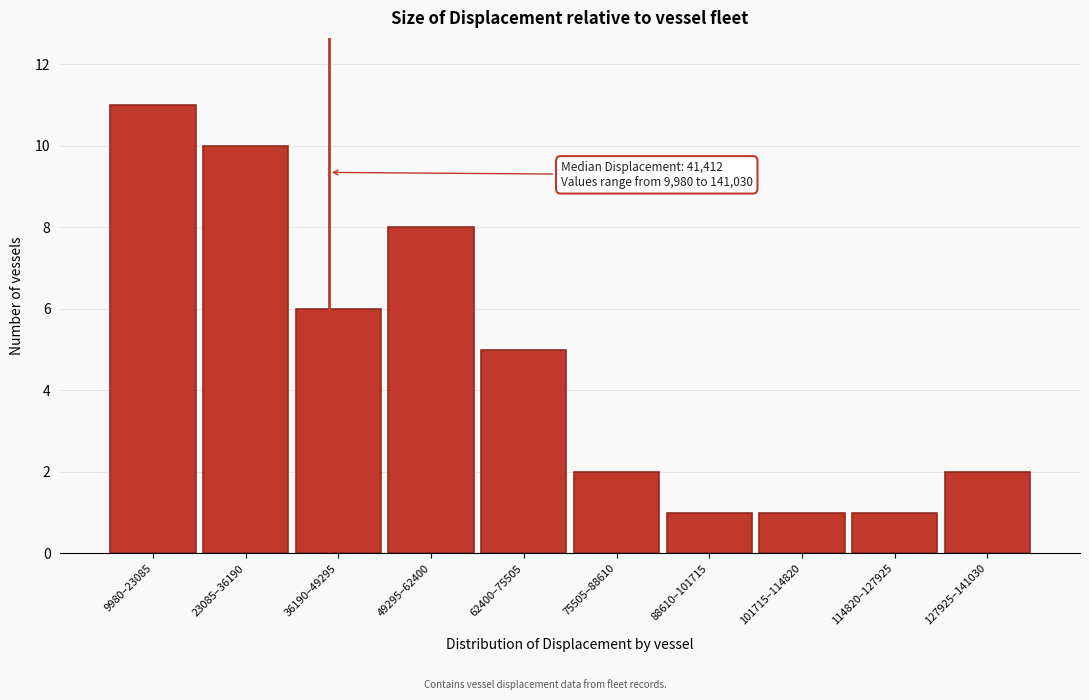

Reading left to right, transcribe all the data shown in this chart.

11	10	6	8	5	2	1	1	1	2